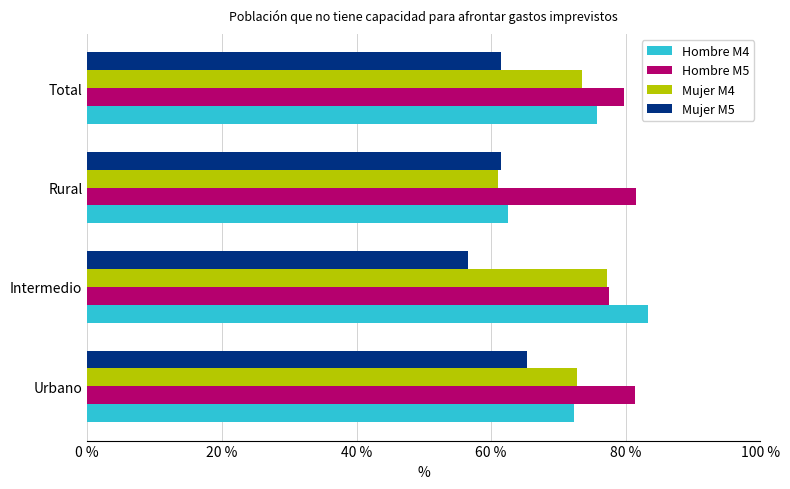

True or false: Mujer M5 has a value of 34.8 at Rural.

False